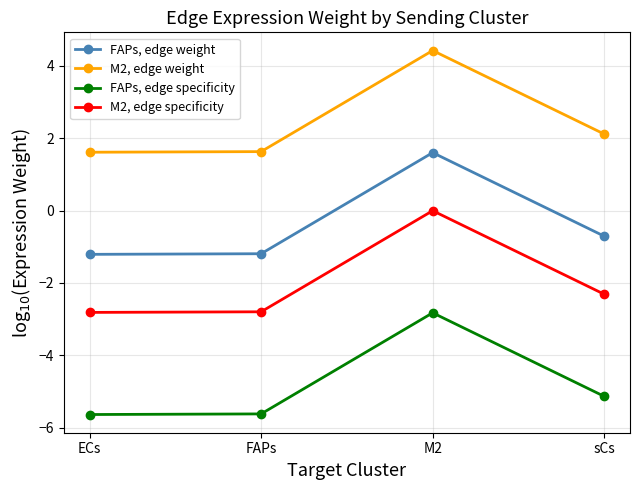

Which label corresponds to the largest value in the chart?

M2